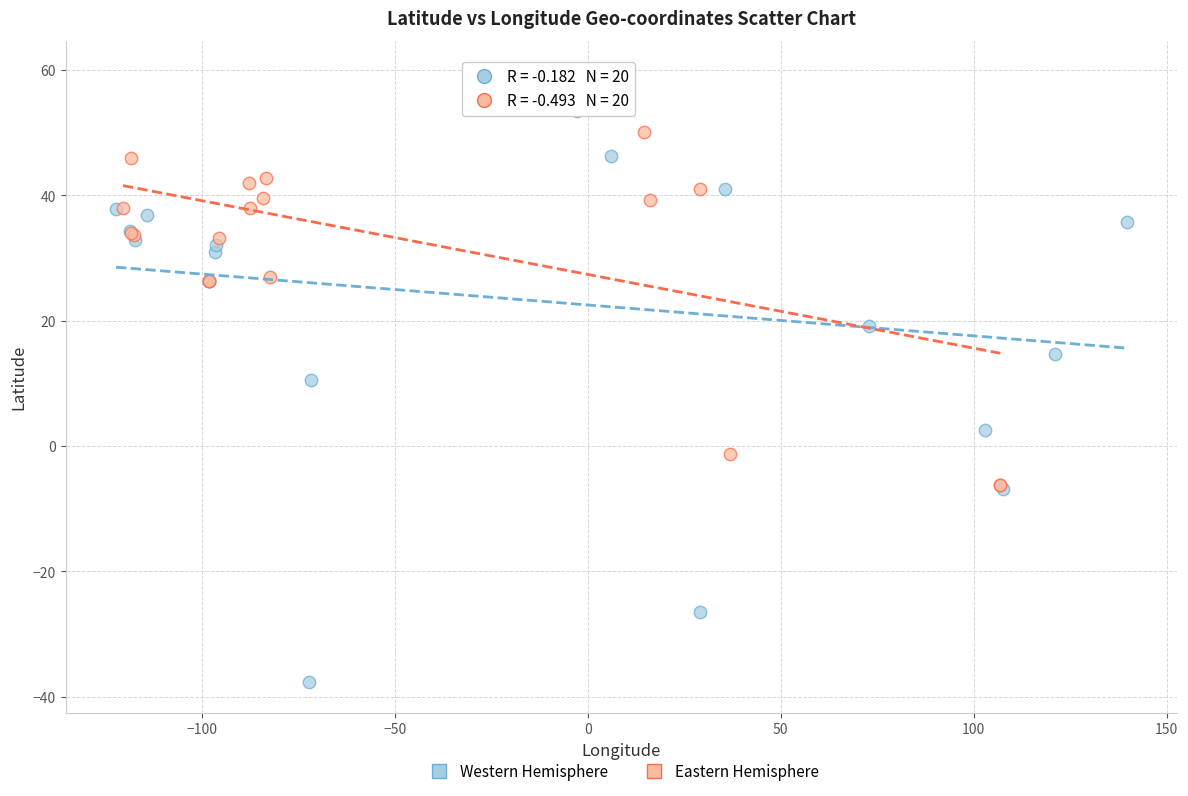

Which series contains the lowest Y value?

Western Hemisphere